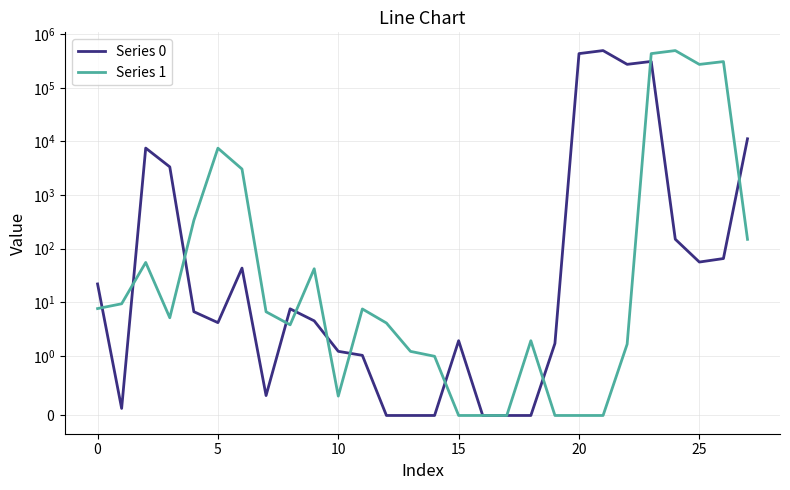

Is it true that Series 0 equals 12.7 at 0?

False